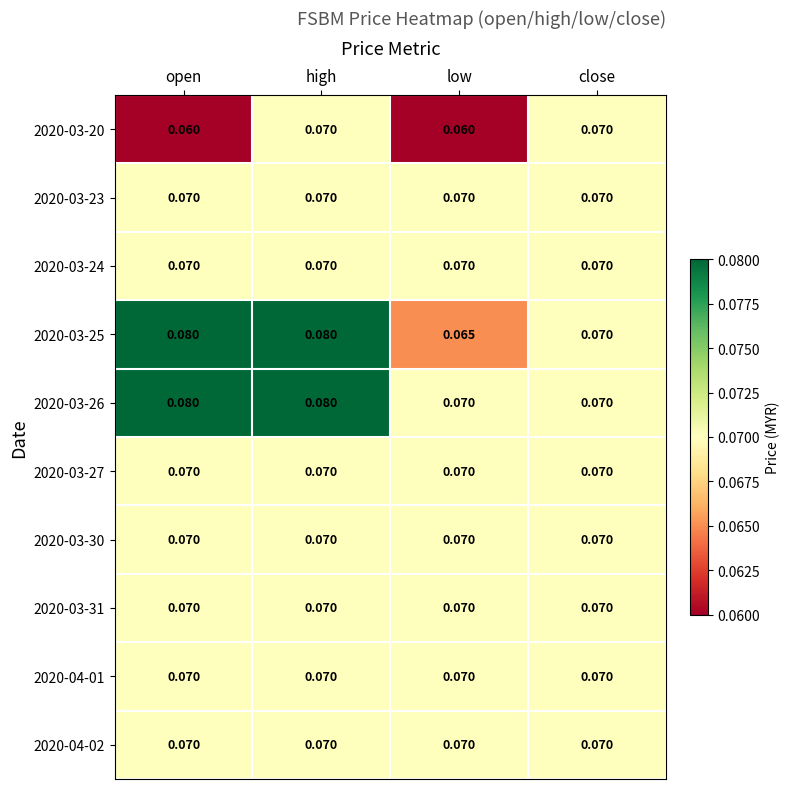

Is the value of 2020-03-27 at open greater than the value of 2020-03-25 at low?

Yes